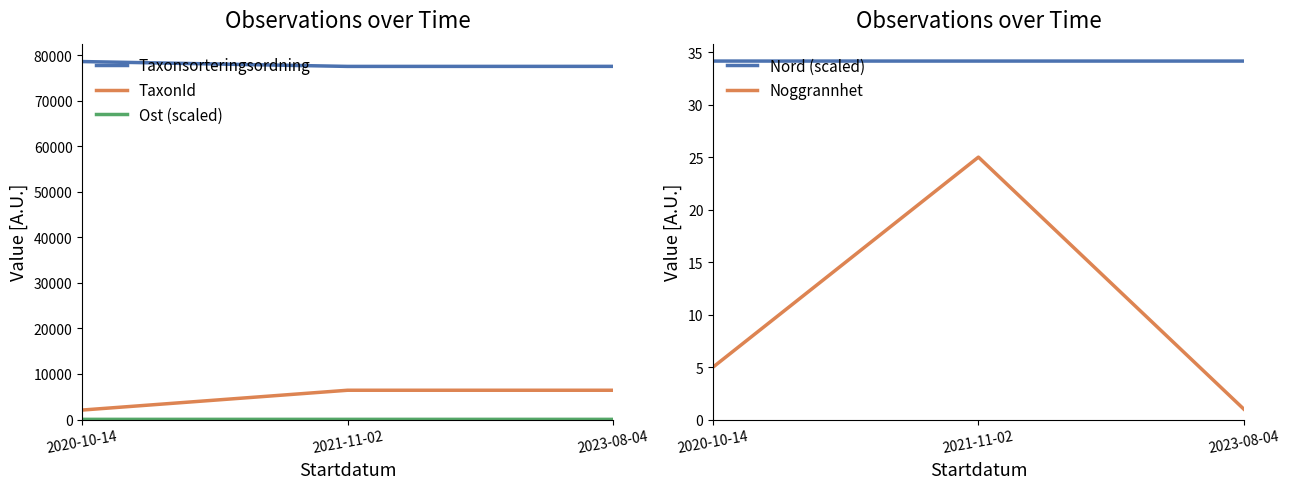

Is the value of Taxonsorteringsordning at 2023-08-04 greater than the value of Ost (scaled) at 2021-11-02?

Yes